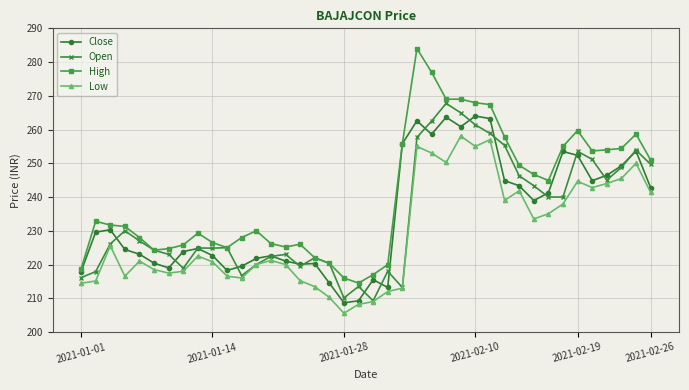

True or false: High and Low cross at least once.

False